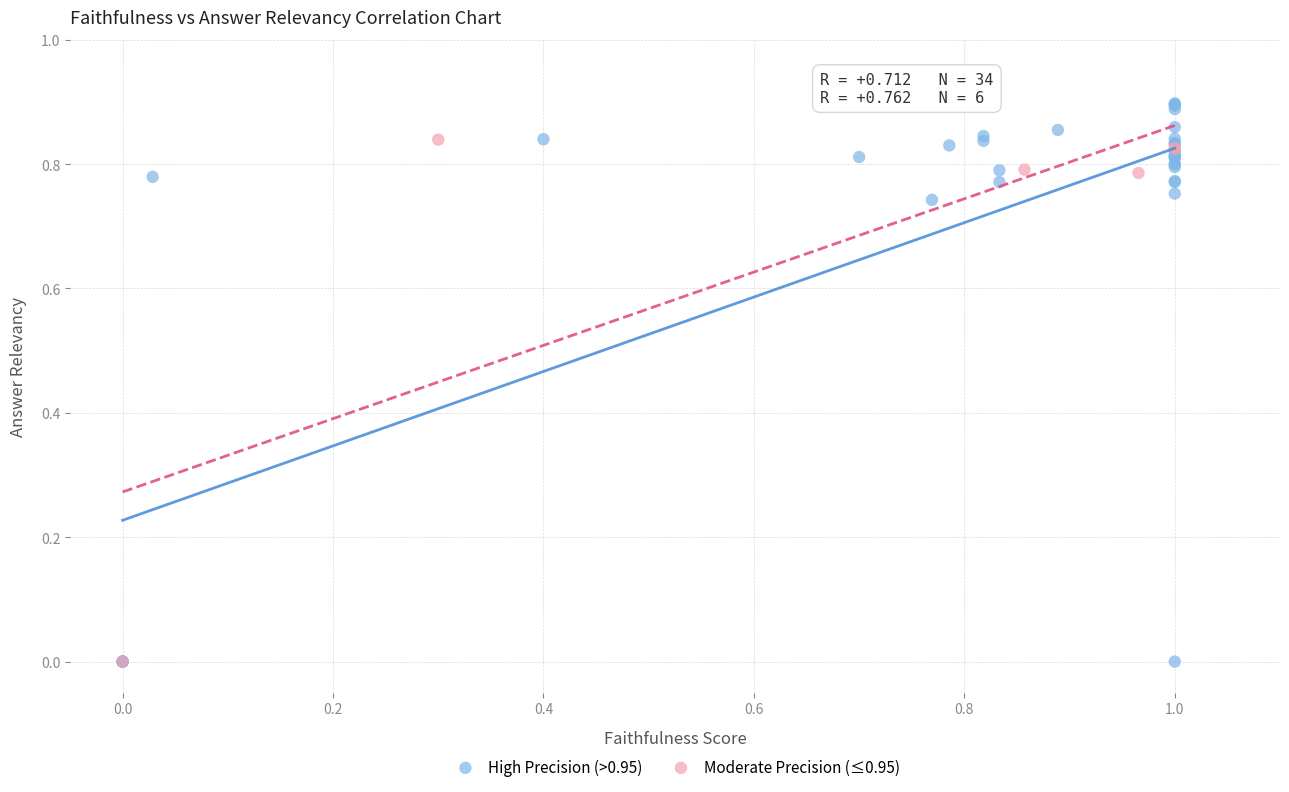

Which series contains the highest Y value?

High Precision (>0.95)